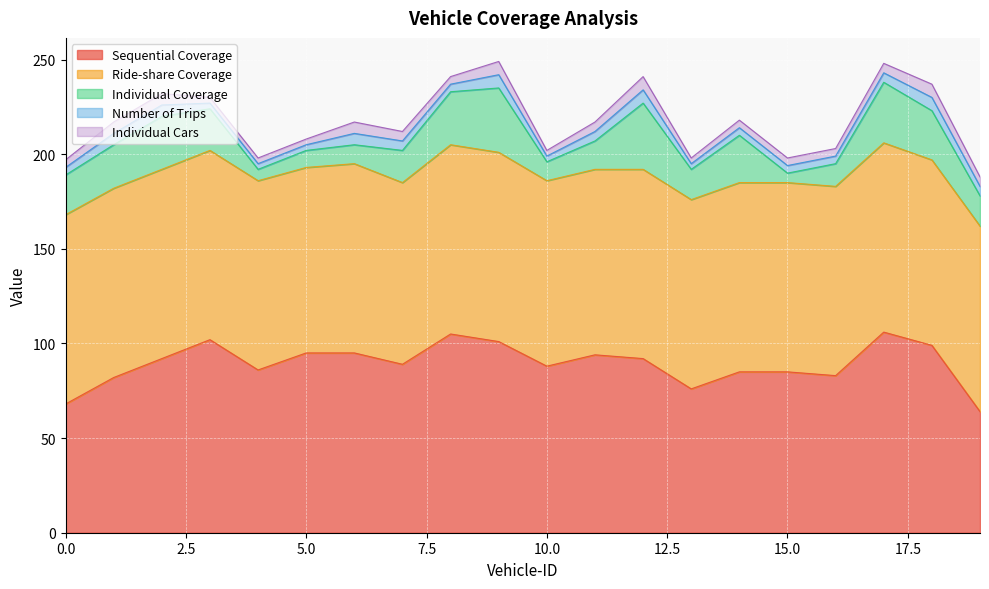

True or false: Individual Coverage has a value of 39 at 3.

False